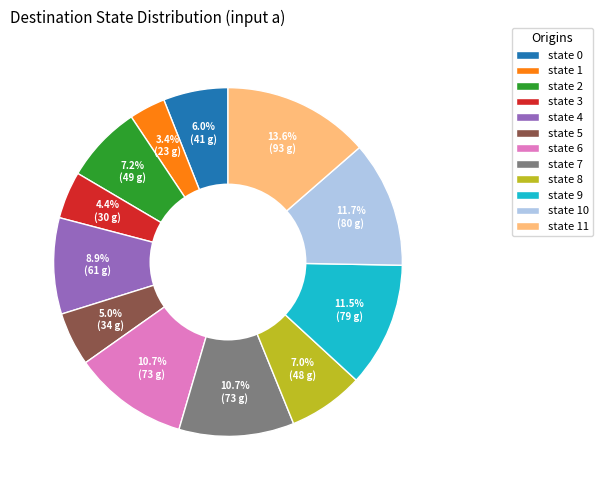

Is it true that state 8 is 15% of the pie?

False